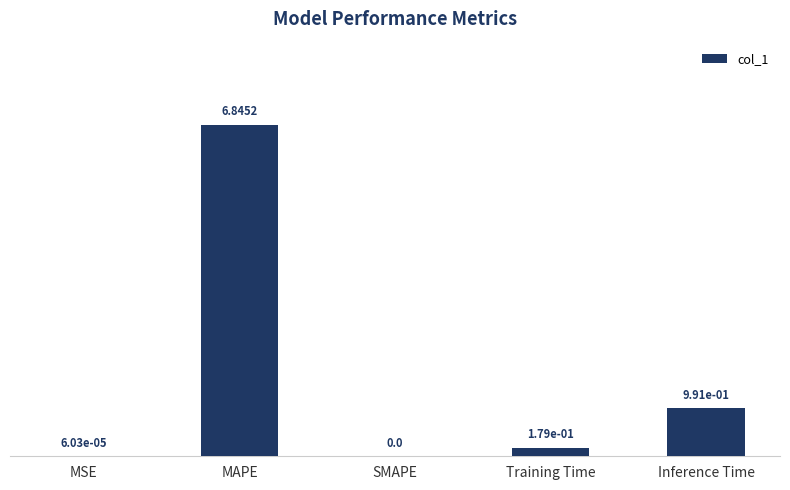

Is it true that the value at SMAPE is 0.0?

True